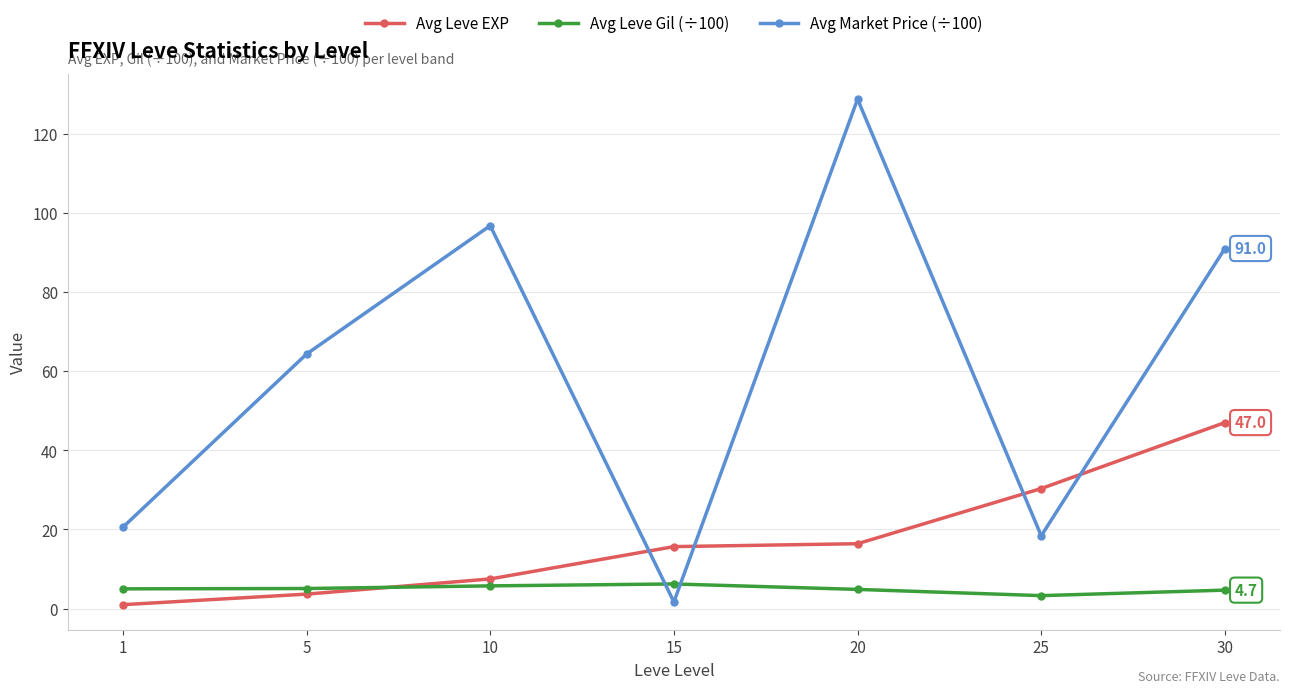

What is the difference between the Avg Market Price (÷100) values at 20 and 1?

108.1